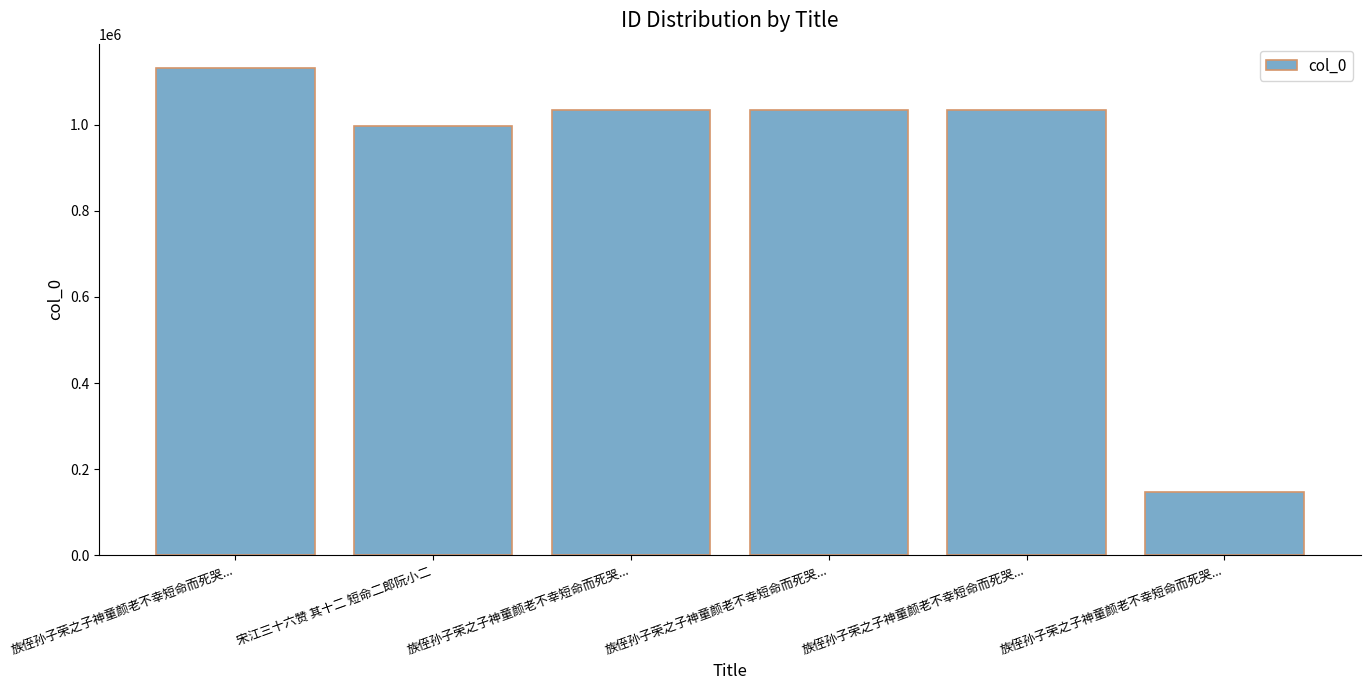

How many values are below 1033765?

3